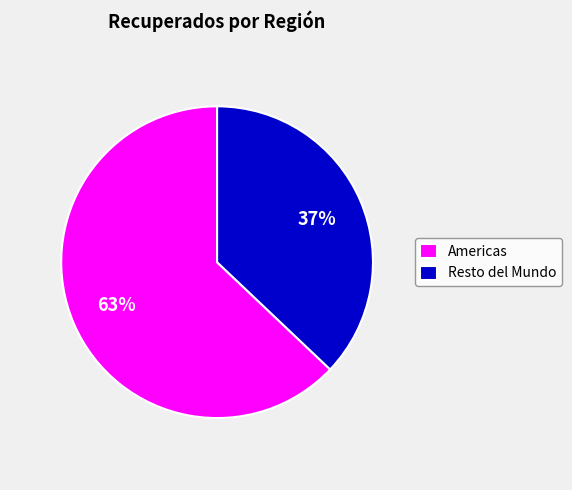

Which category has the biggest portion of the pie?

Americas